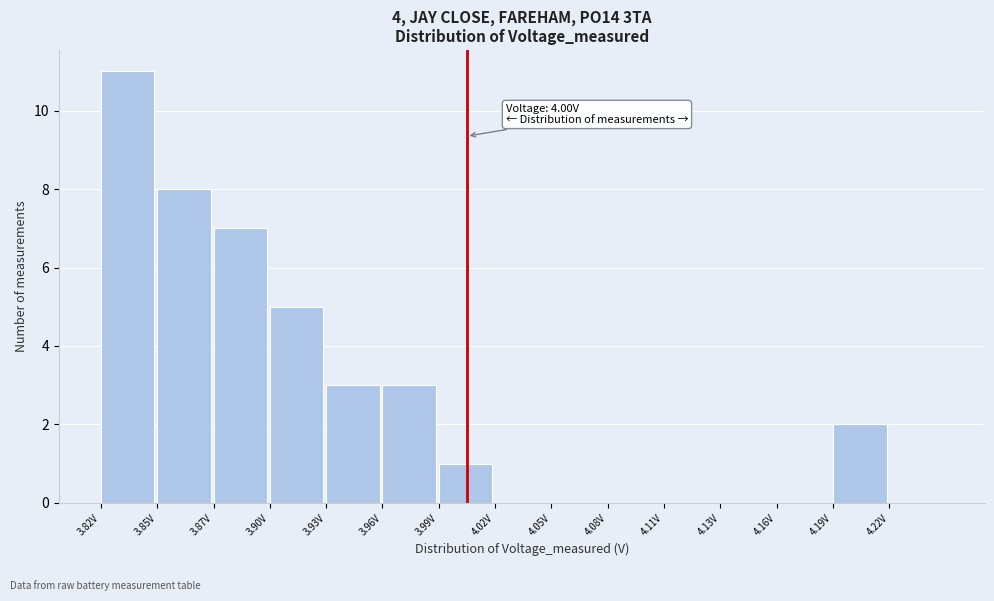

Reading left to right, extract all data points from this chart.

3.82V=11	3.85V=8	3.87V=7	3.90V=5	3.93V=3	3.96V=3	3.99V=1	4.02V=0	4.05V=0	4.08V=0	4.11V=0	4.13V=0	4.16V=0	4.19V=2	4.22V=0